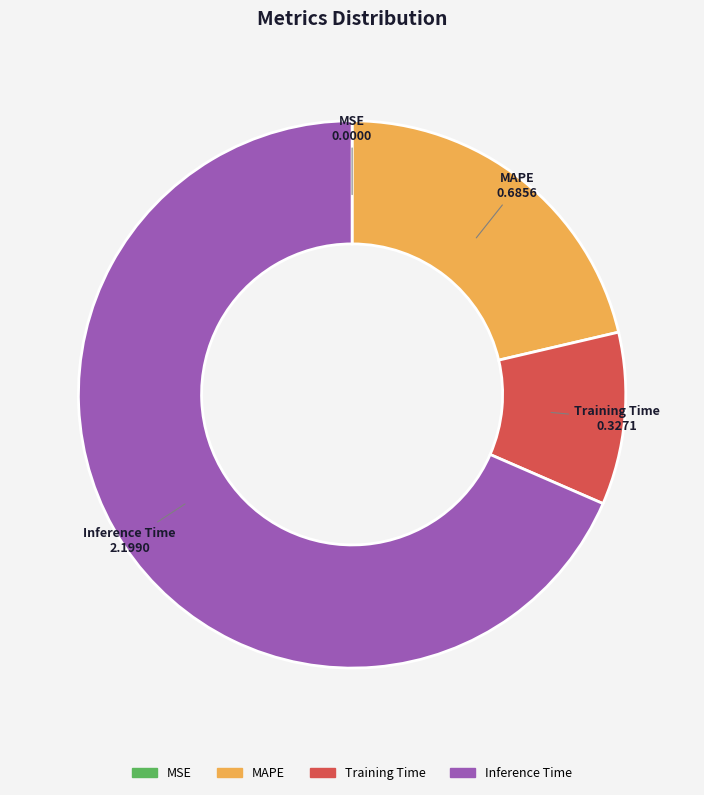

Is there any slice that represents more than half of the pie?

Yes